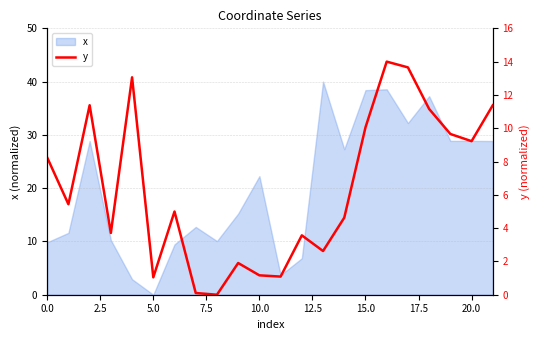

Reading left to right, transcribe all the data shown in this chart.

8.2	5.4	11.4	3.7	13.1	1.0	5.0	0.1	0.0	1.9	1.2	1.1	3.6	2.6	4.6	10.1	14.0	13.7	11.2	9.7	9.2	11.4